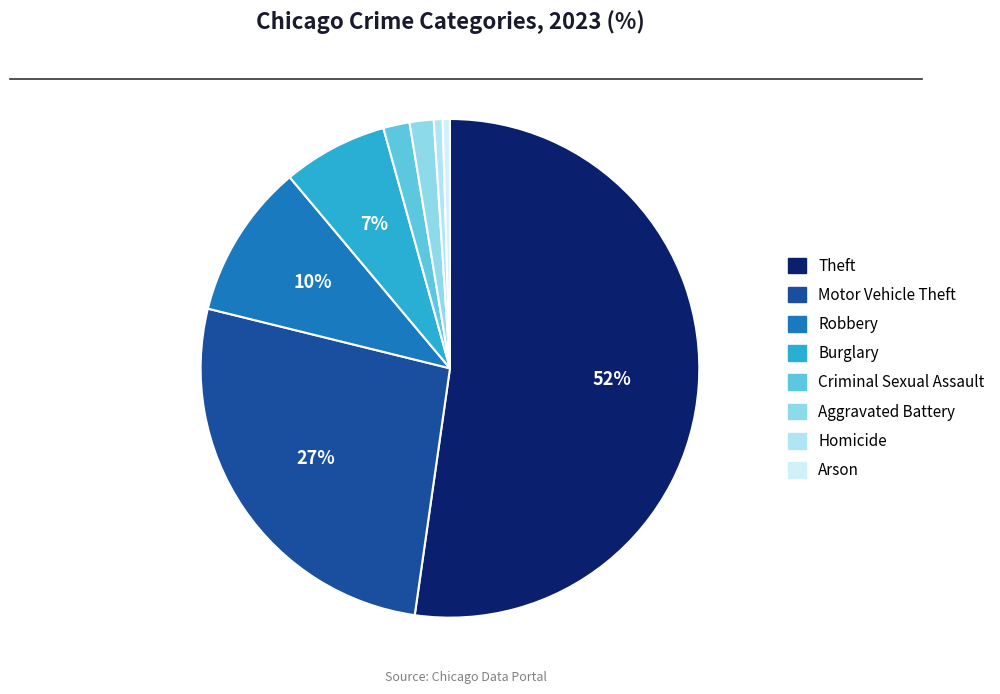

Is it true that Burglary is 1% of the pie?

False